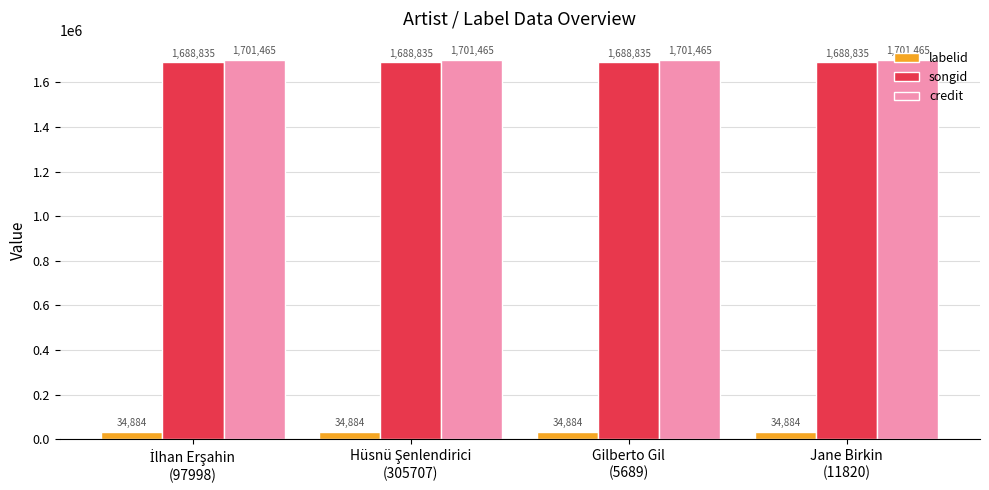

Which series has the largest total across all categories?

credit